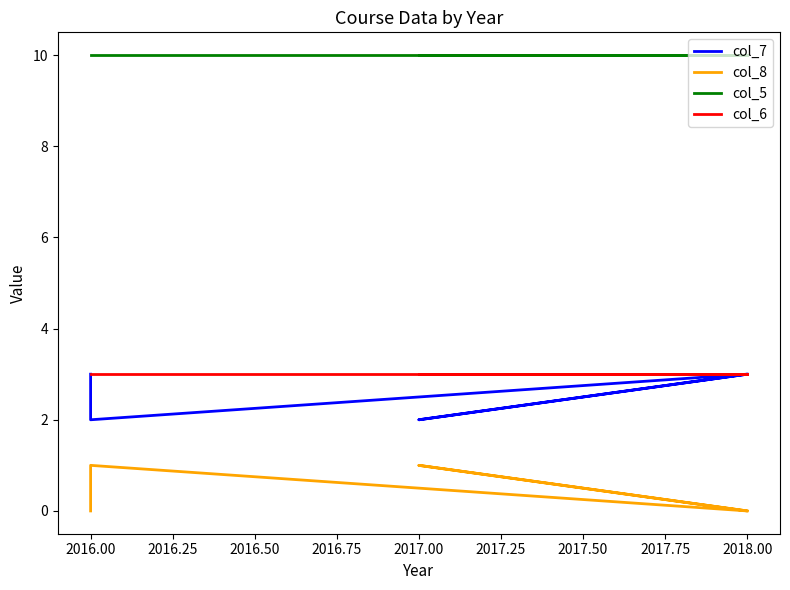

The value of col_7 at 2016.00 is 1. True or false?

False